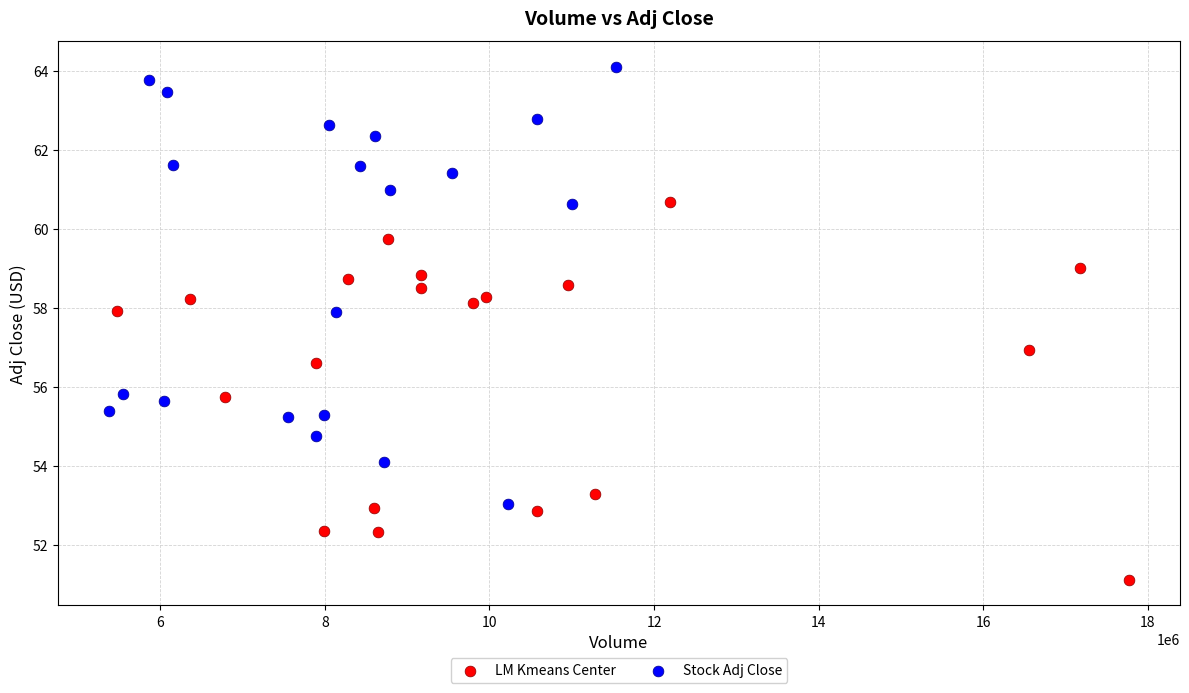

Which series has the largest Y range (max minus min)?

Stock Adj Close